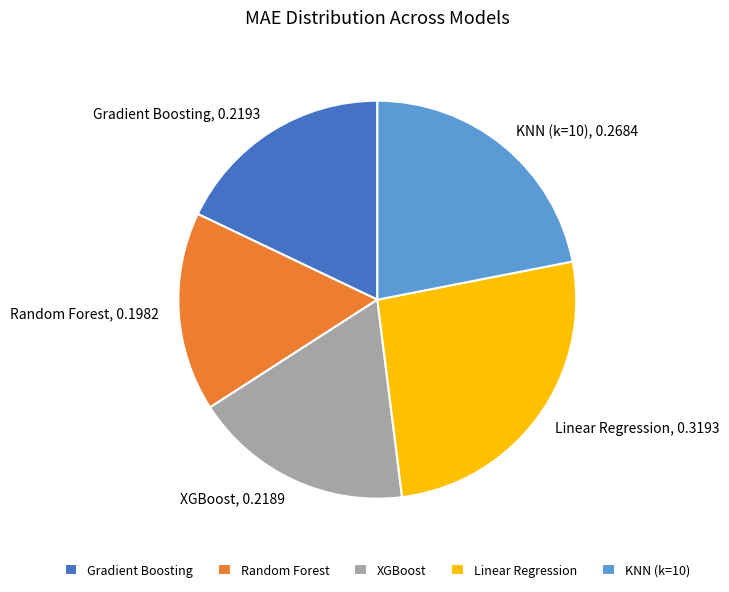

Is the sum of Linear Regression, 0.3193 and KNN (k=10), 0.2684 greater than half?

No